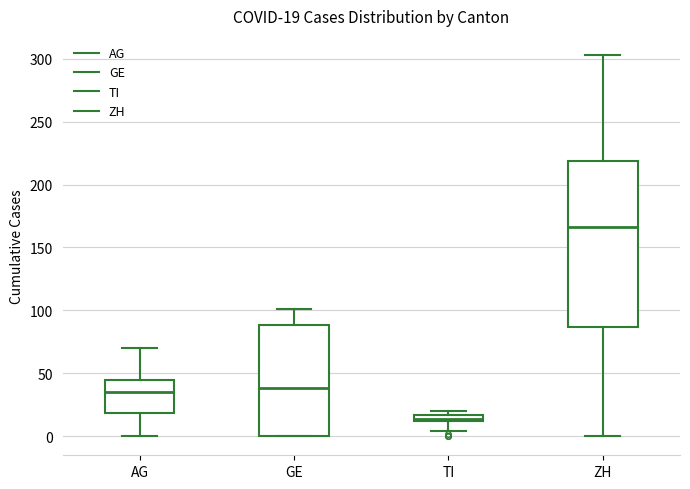

Which box is the tallest, from its lower edge to its upper edge?

ZH